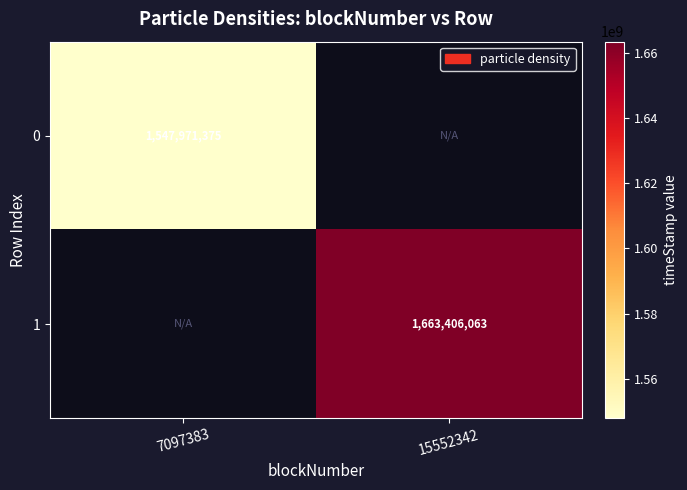

The value of 0 at 7097383 is 1547971375. True or false?

True